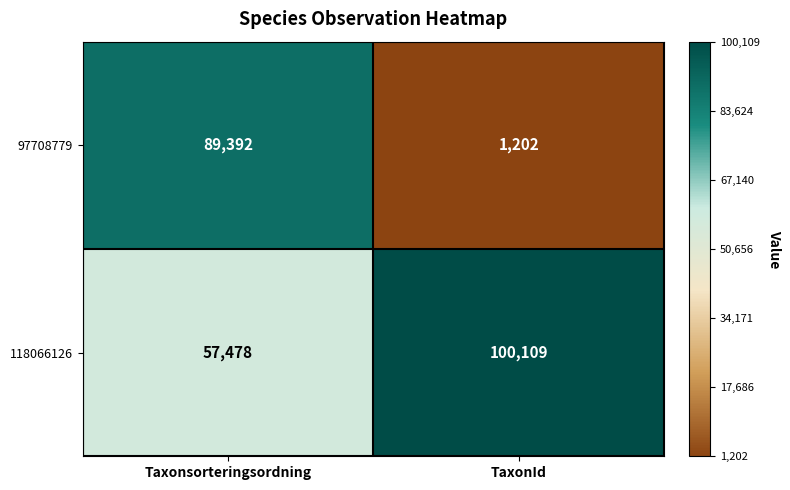

Reading right to left, what are all the values shown in this chart?

97708779: TaxonId=1202	Taxonsorteringsordning=89392
118066126: TaxonId=100109	Taxonsorteringsordning=57478